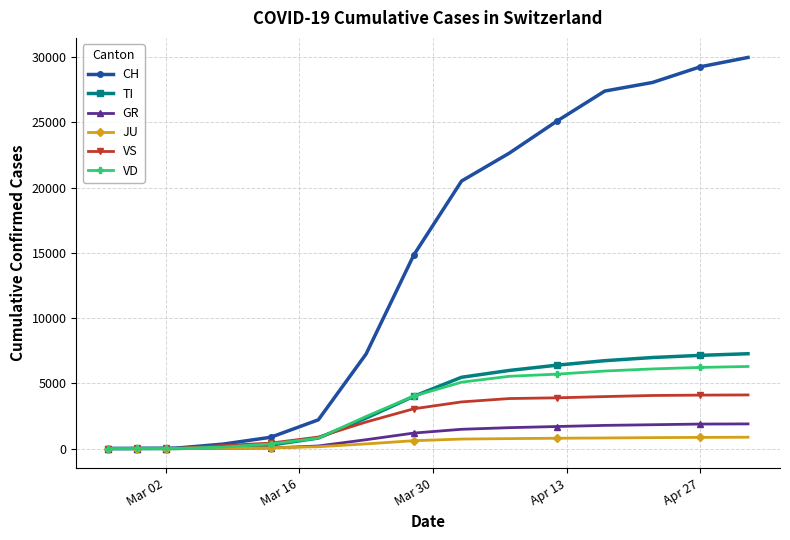

At how many categories does at least one series exceed 21366?

6